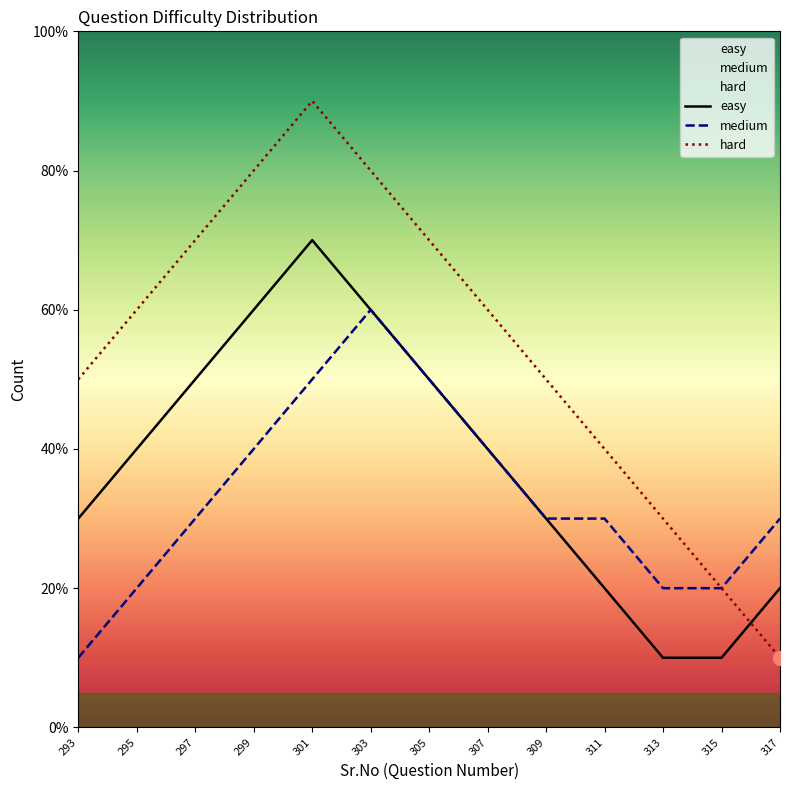

How many hard values are between 4 and 7?

7